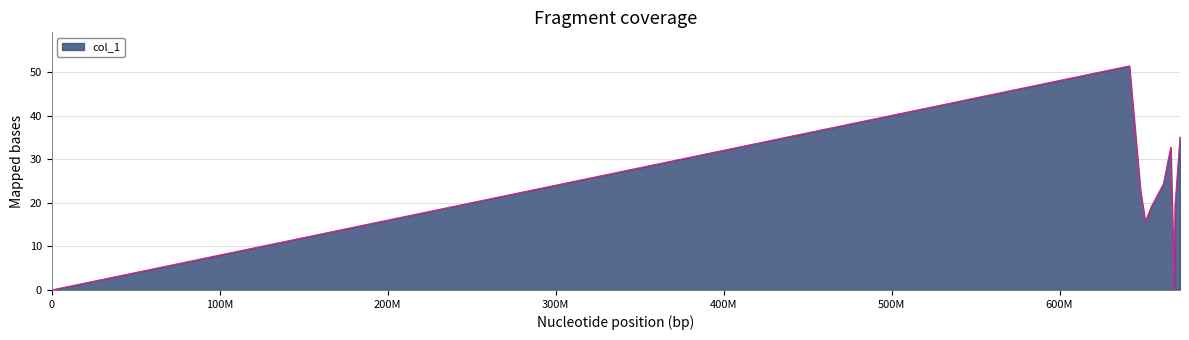

Does the chart have visible grid lines?

Yes